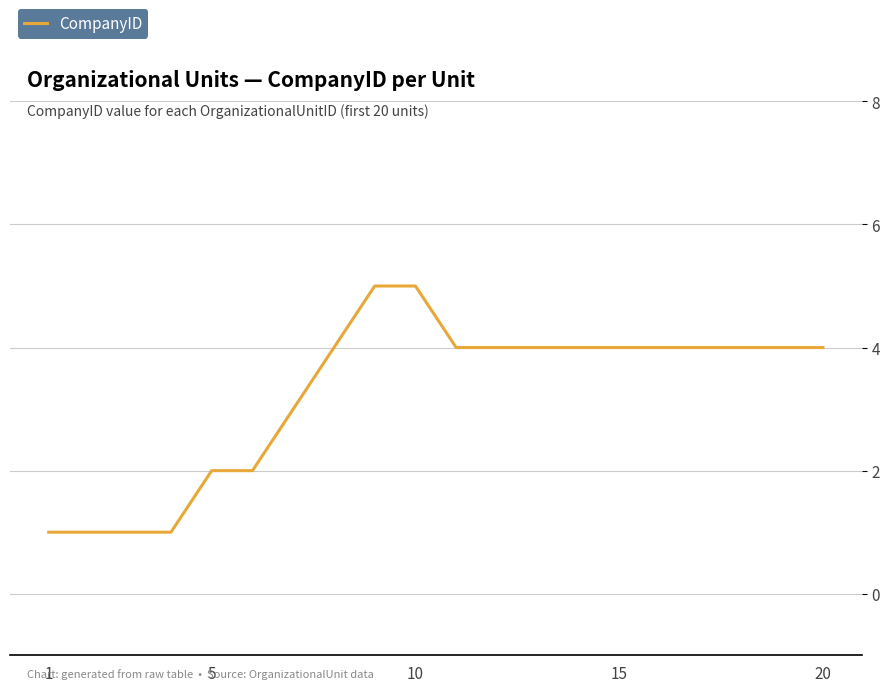

What is the maximum value shown in the chart?

5